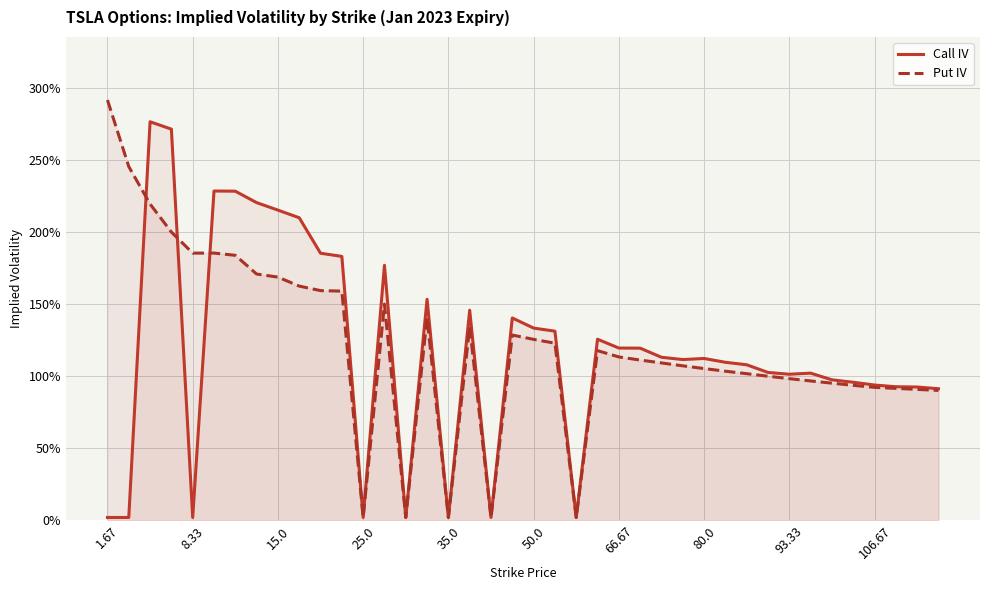

List the series in order of their peak value, highest first.

Put IV, Call IV